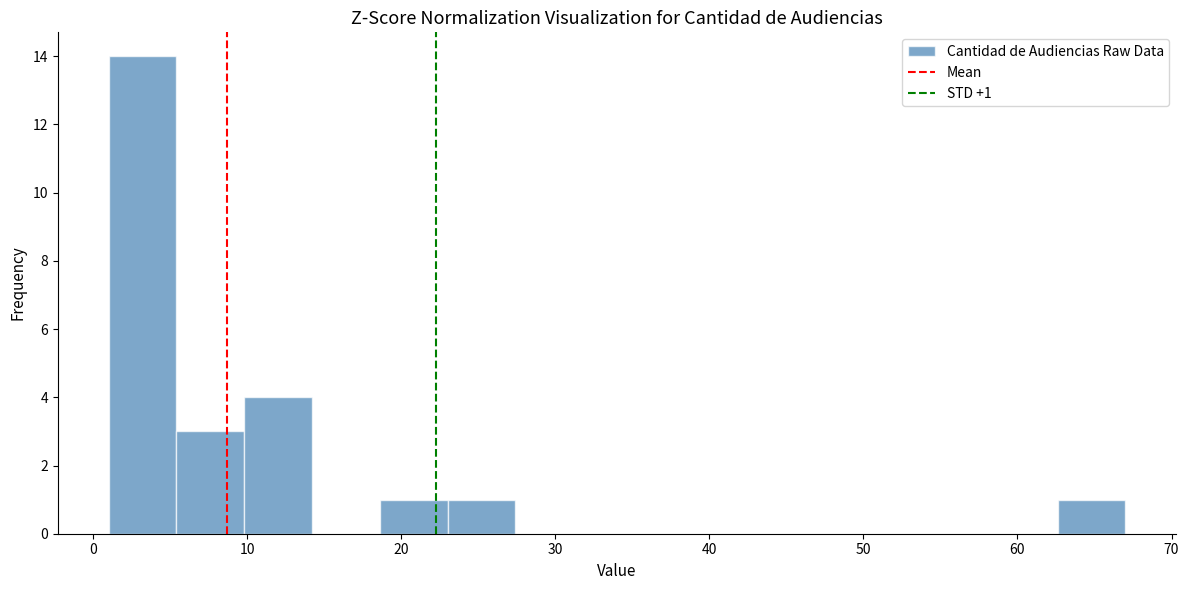

Which range on the x-axis has the tallest bar?

1.0 to 5.4